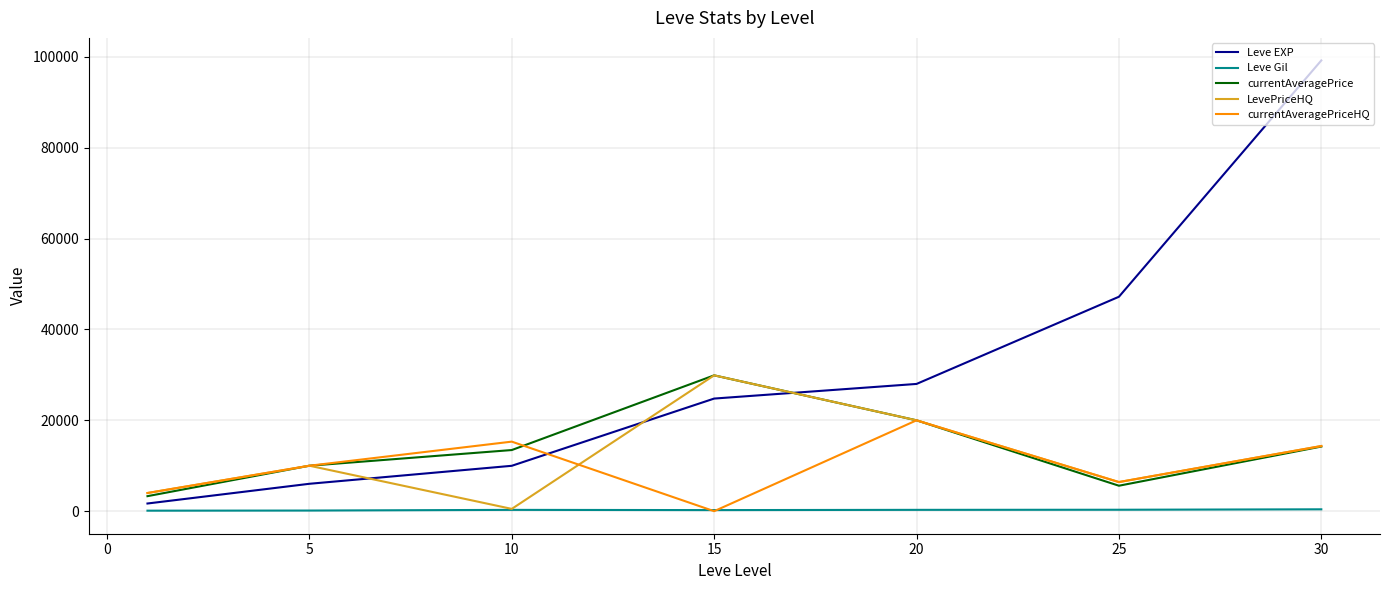

Which series has the largest total across all categories?

Leve EXP